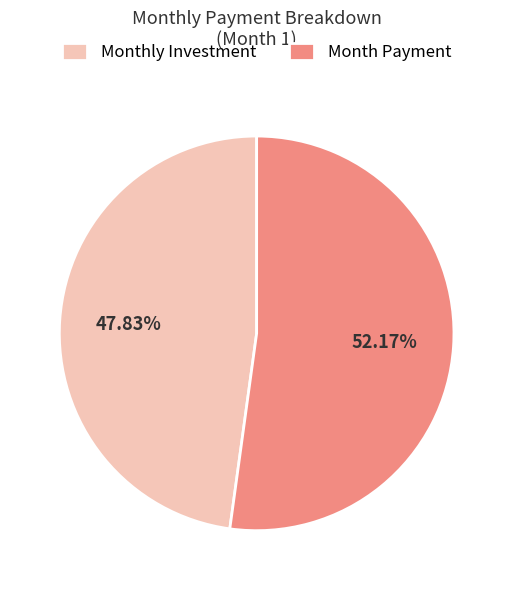

Which slice represents more than half of the pie?

Month Payment